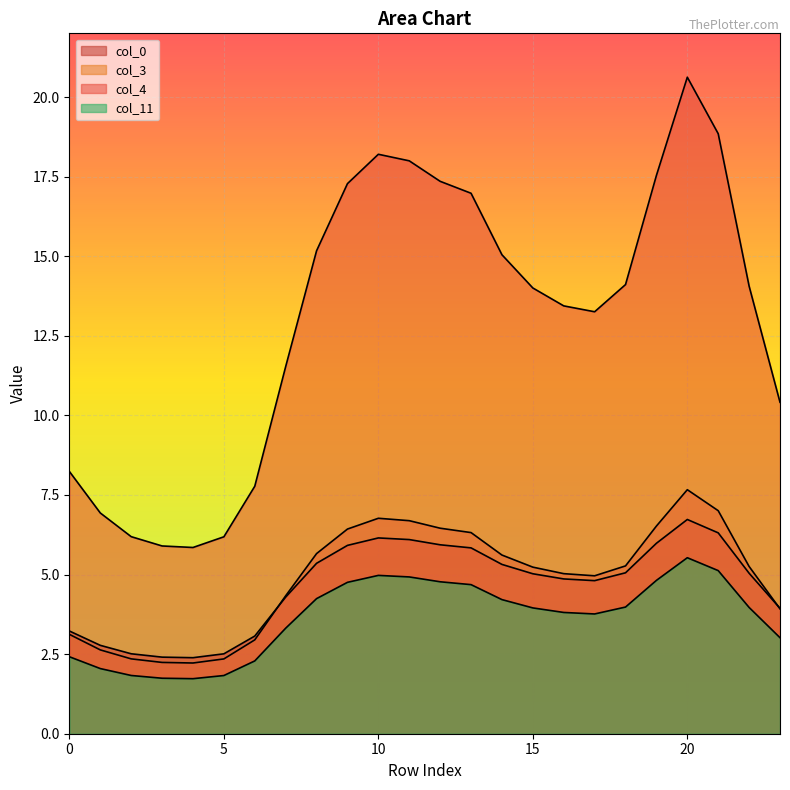

Which category has the highest value across all series?

20